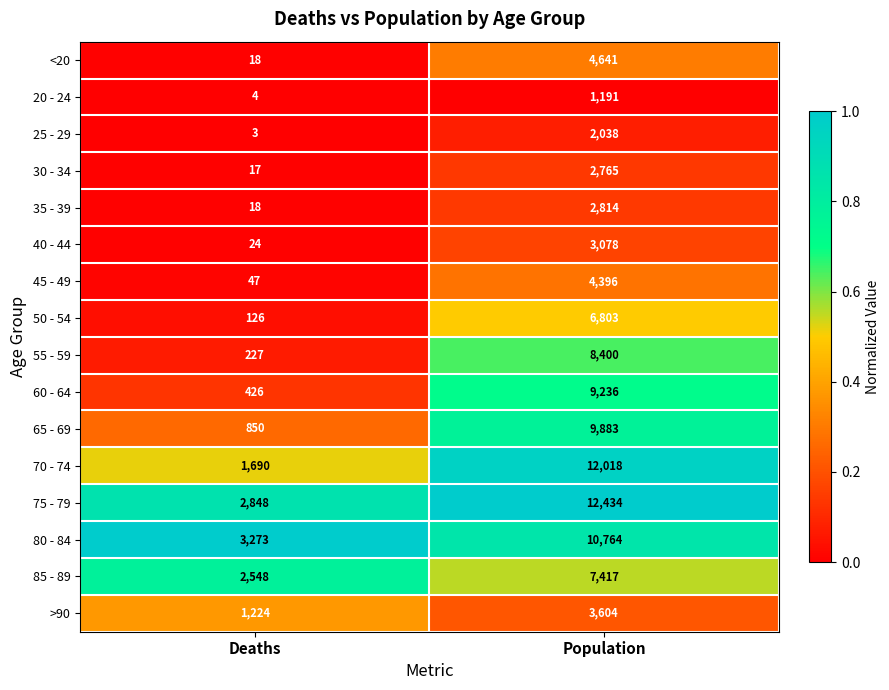

The value of 45 - 49 at Deaths is 47. True or false?

True